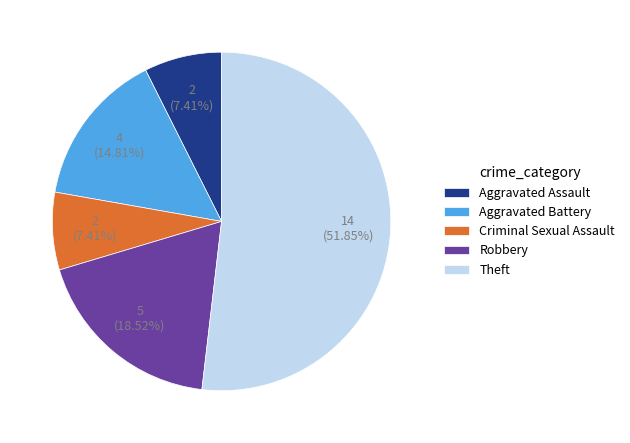

How much of the chart is everything except Aggravated Assault?

92.6%